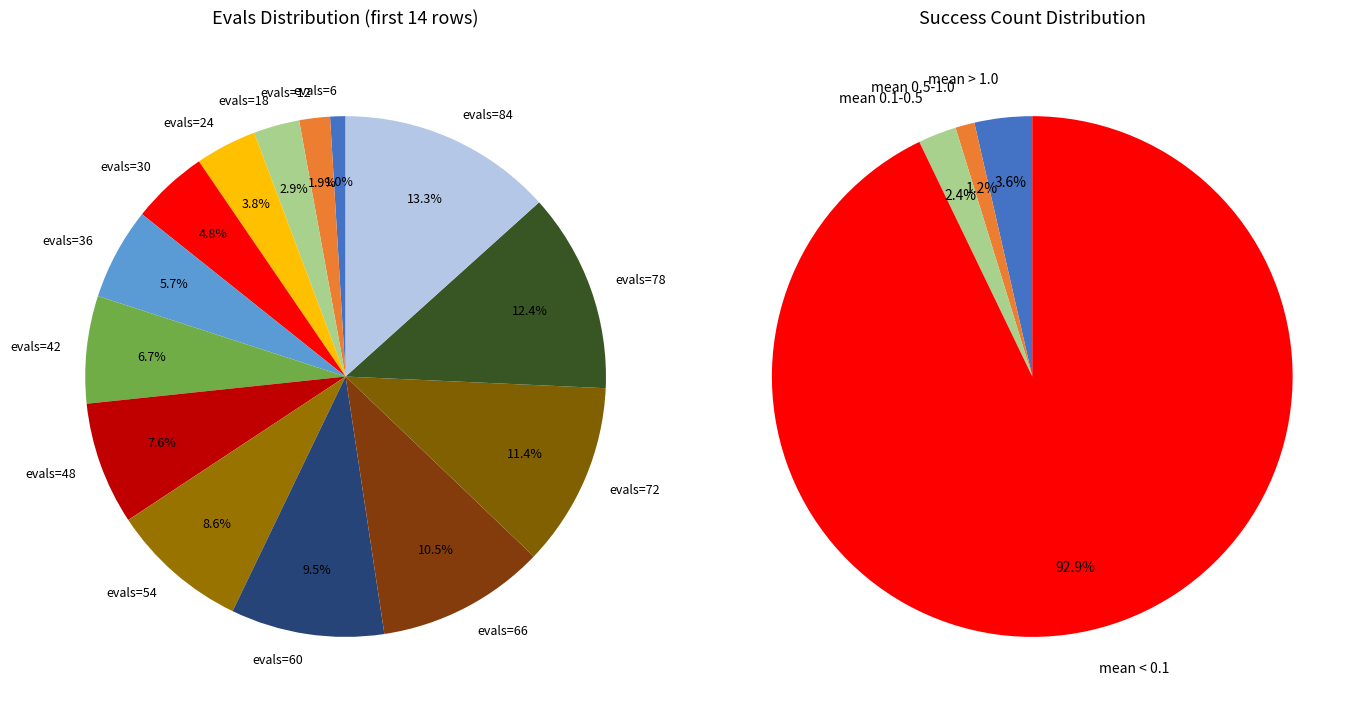

What is the smallest slice in the pie chart?

evals=6